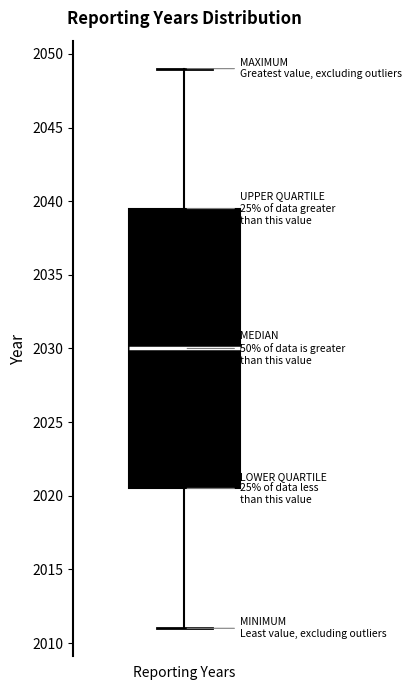

Read this box plot against the y-axis: the position of the median line, the range covered by the box, and the ends of both whiskers. The values are not printed on the chart, so give them approximately, as read against the axis.

median 2030.0, box 2020.5 to 2039.5, whiskers 2011.0 to 2049.0